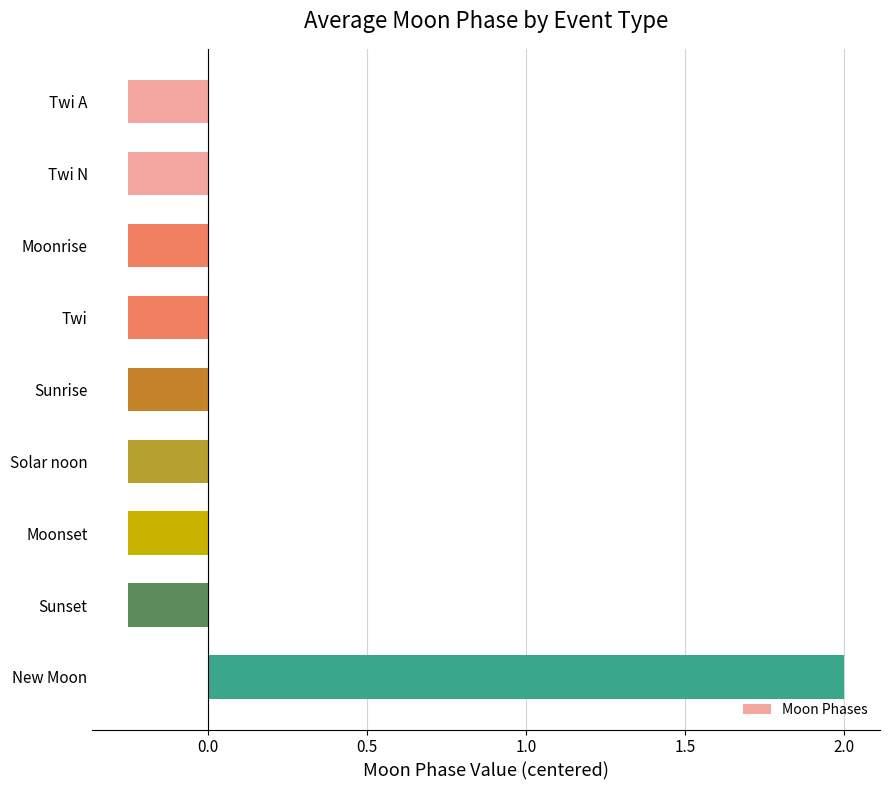

What is the greatest value displayed?

2.0